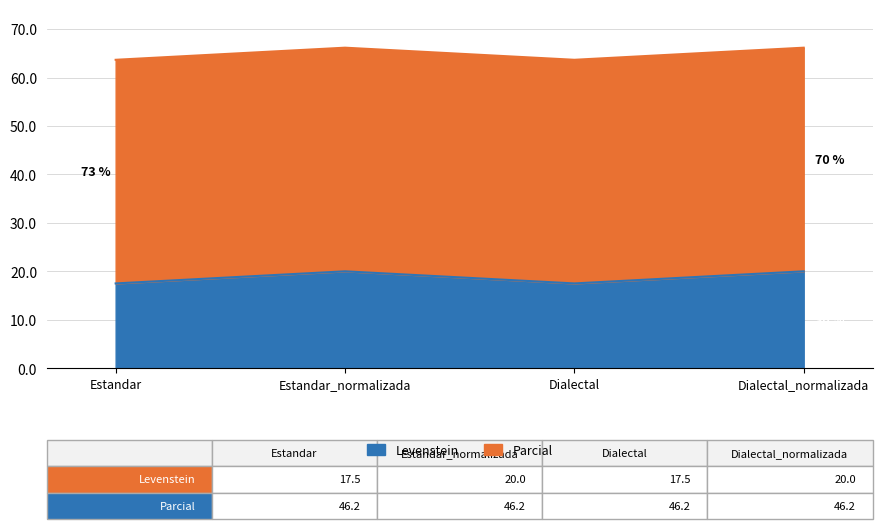

The chart shows a value of 17.5 at Estandar. True or false?

True